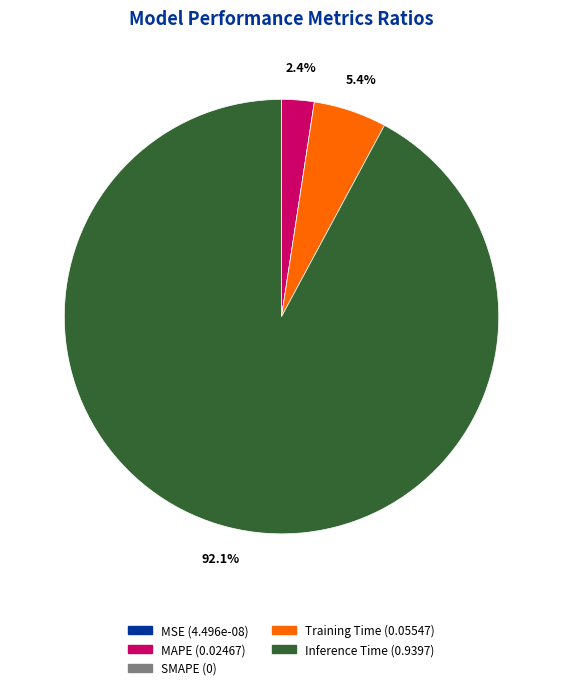

What is the largest slice in the pie chart?

Inference Time